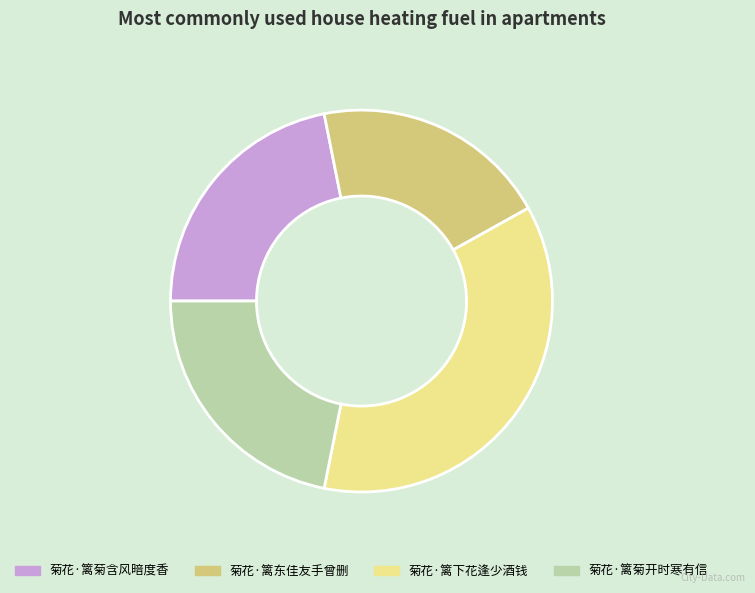

Does any single category account for the majority?

No